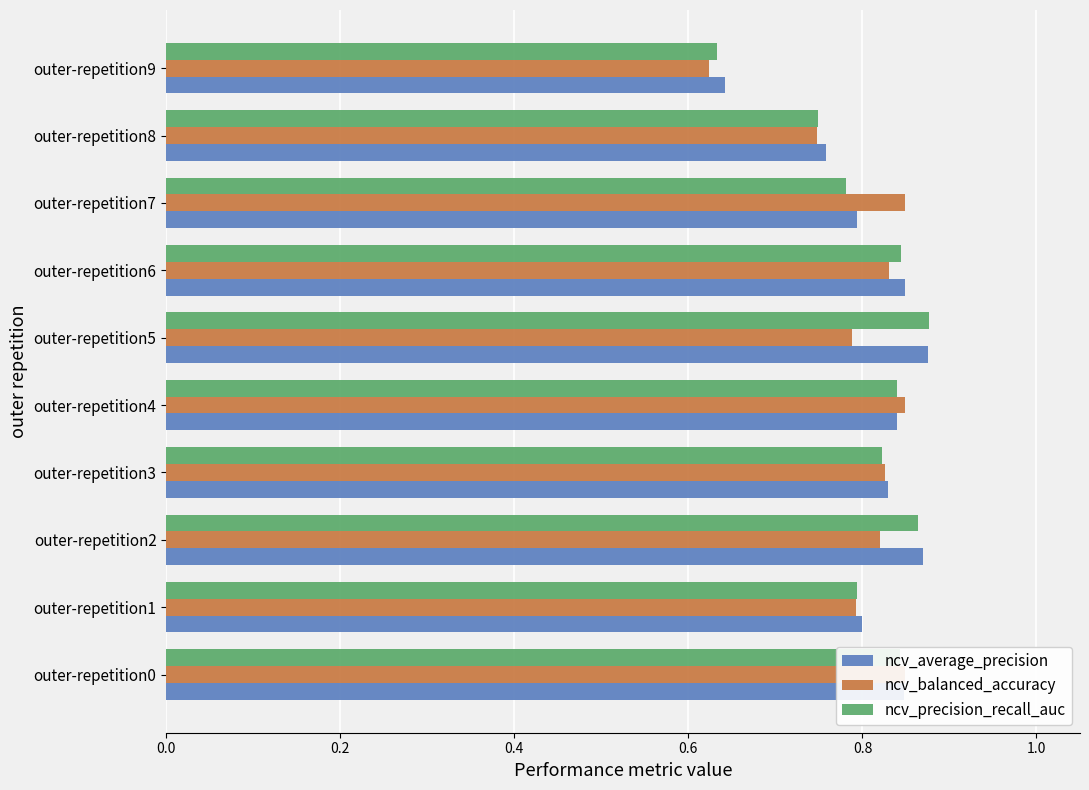

What is the average value of the ncv_precision_recall_auc series?

0.8